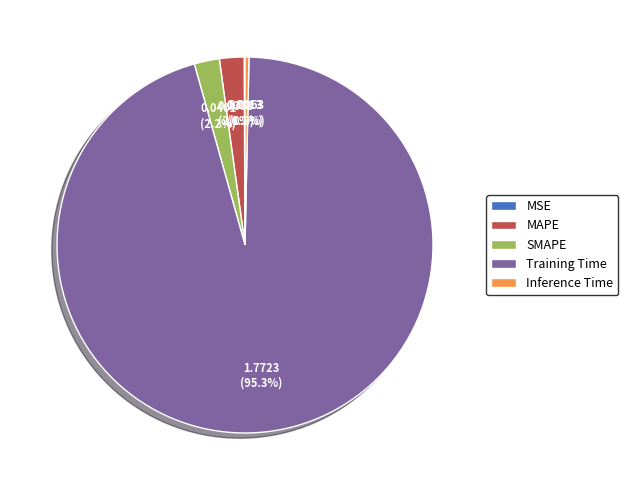

Combined, what portion of the pie is MAPE and SMAPE?

4.3%